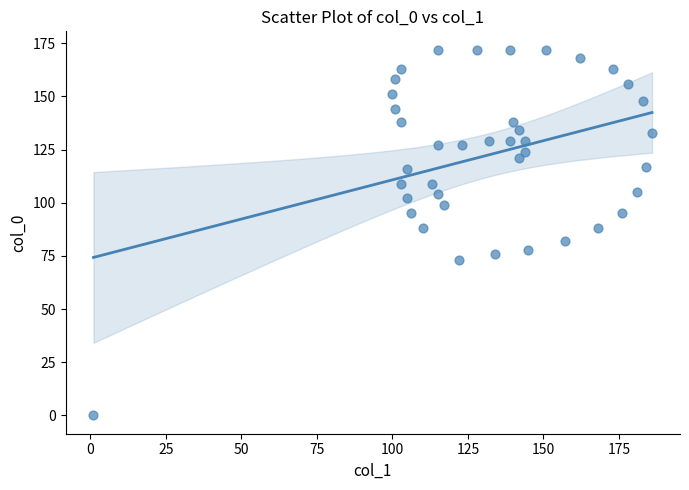

What is the range of Y values (max minus min)?

172